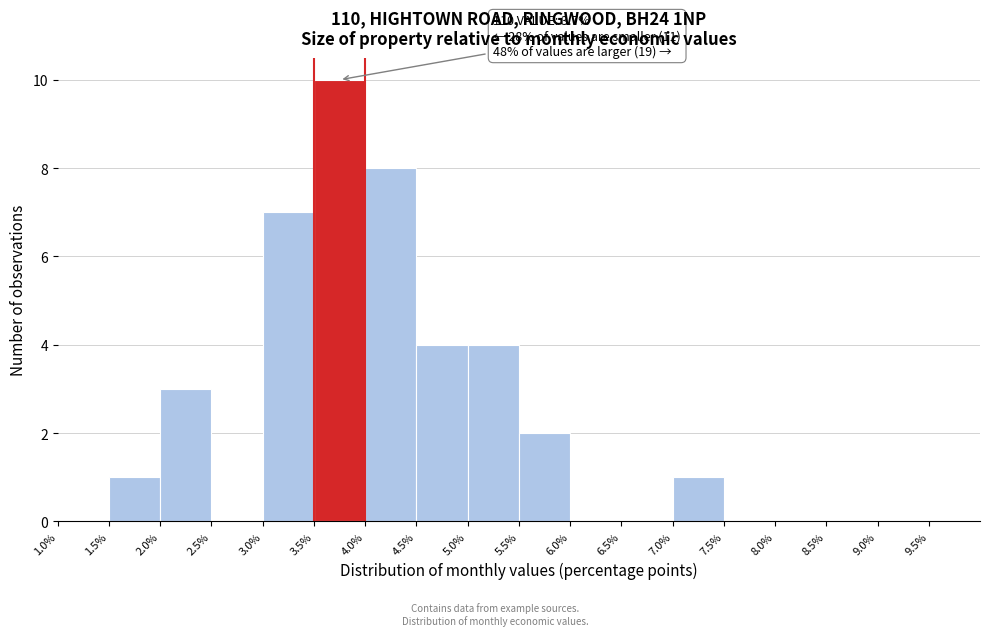

Which range on the x-axis has the tallest bar?

3.5 to 4.0